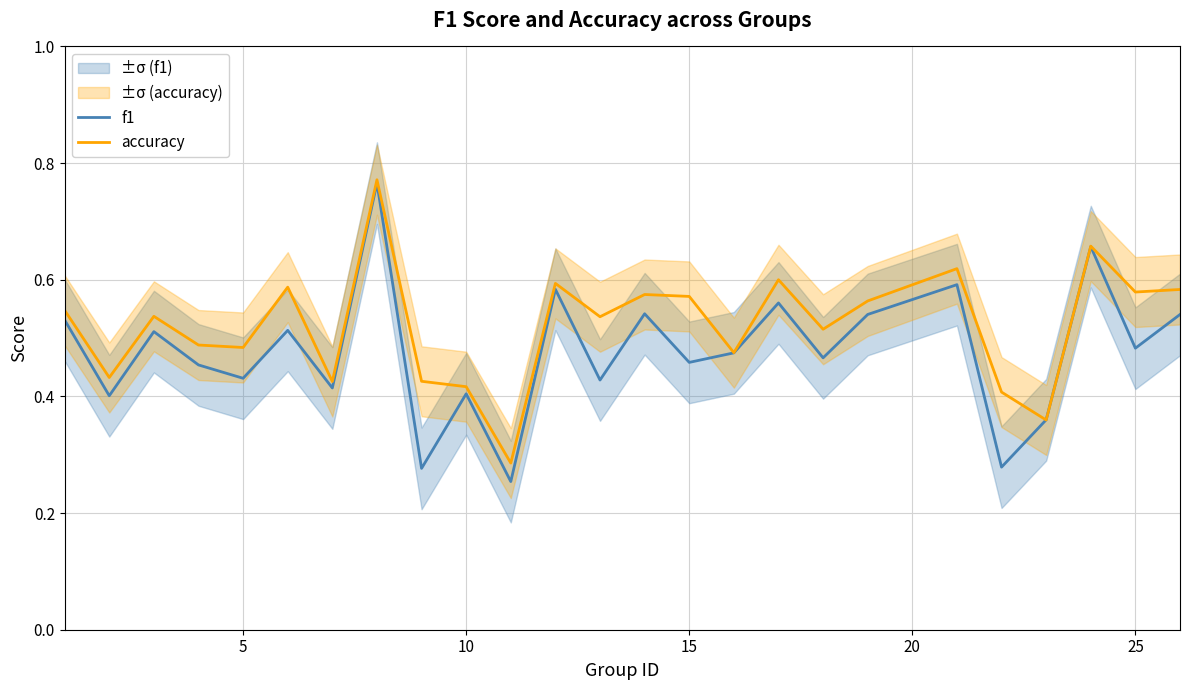

The accuracy series shows 0.6 at 15. True or false?

True